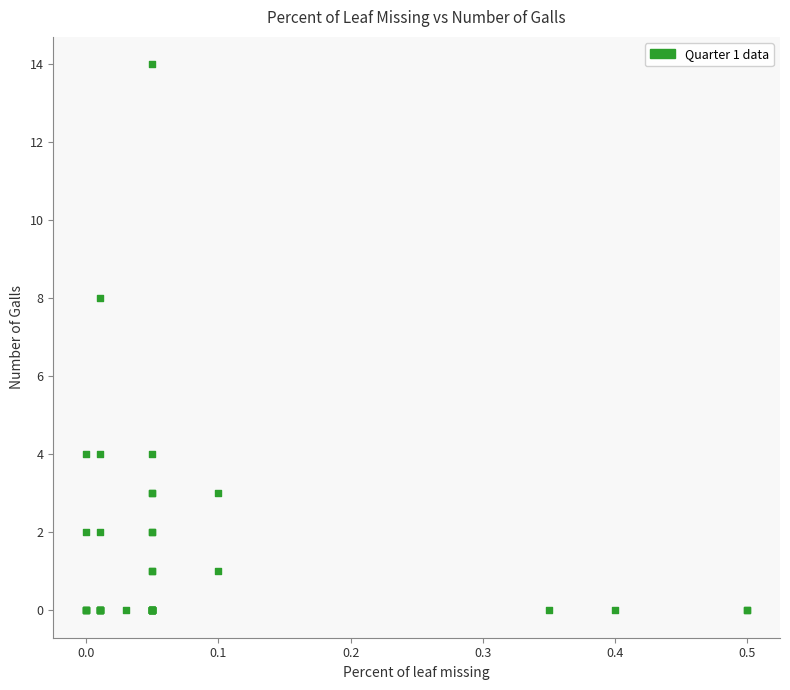

What Y value in the scatter plot is closest to 7?

8